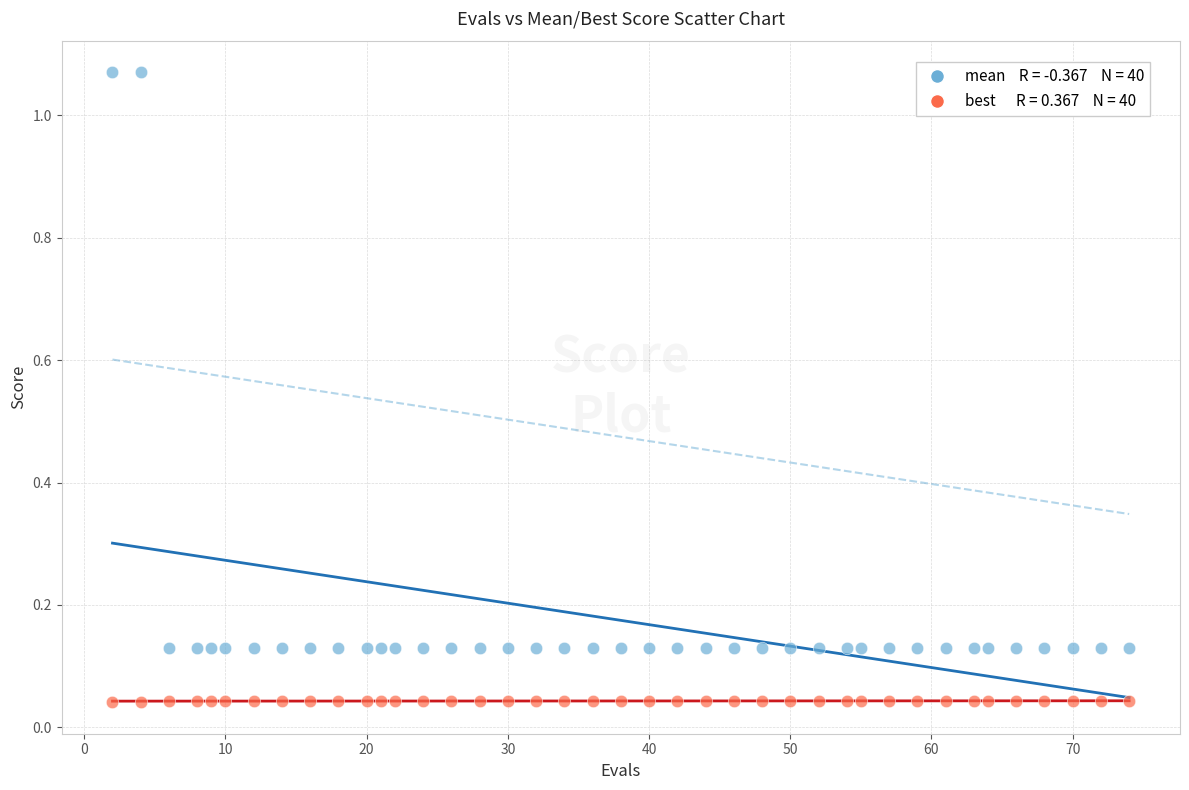

Across all data points, what is the range of X values (max minus min)?

72.0